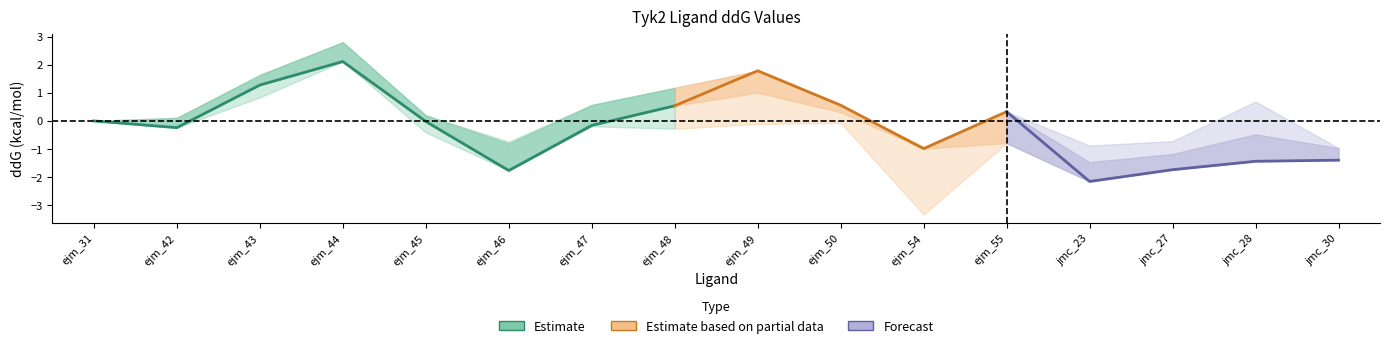

Where is the first local maximum for ccc_ddG?

ejm_44